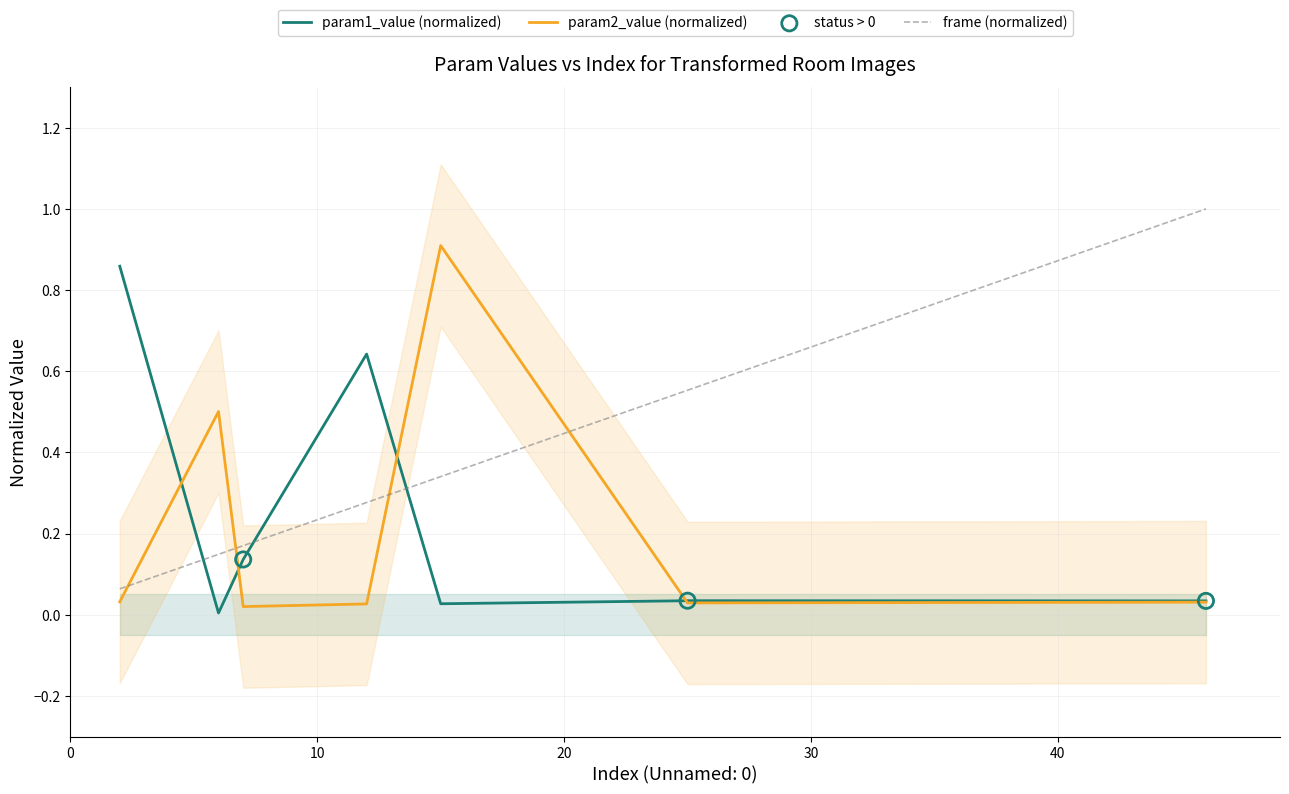

Which series reaches the minimum Y coordinate?

param1_value